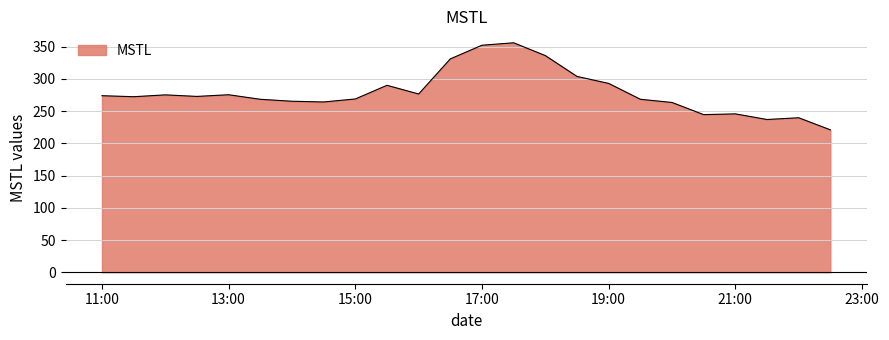

What is the smallest value displayed?

221.1